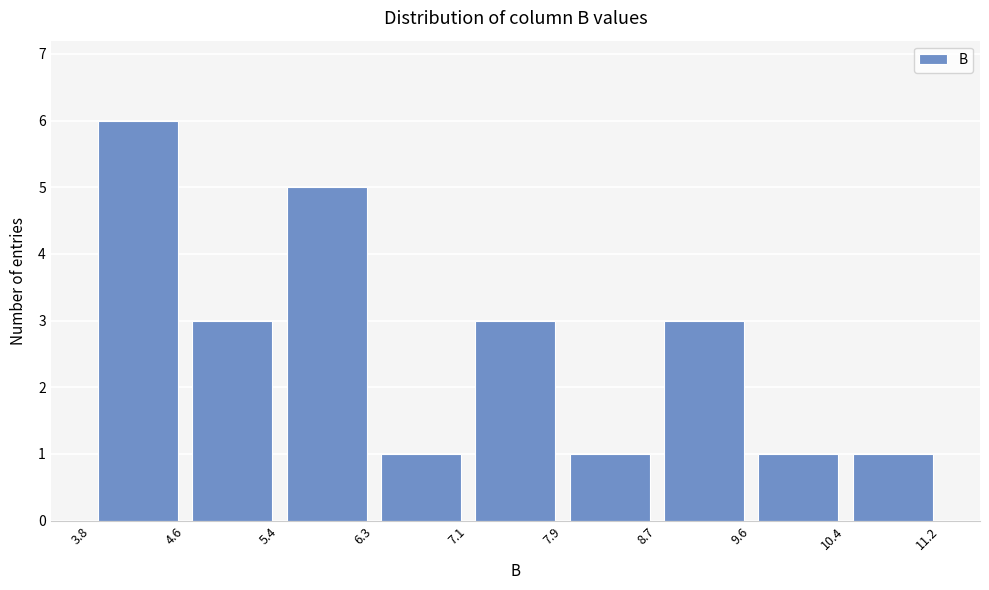

Over which range of the x-axis is the bar tallest?

3.8 to 4.6